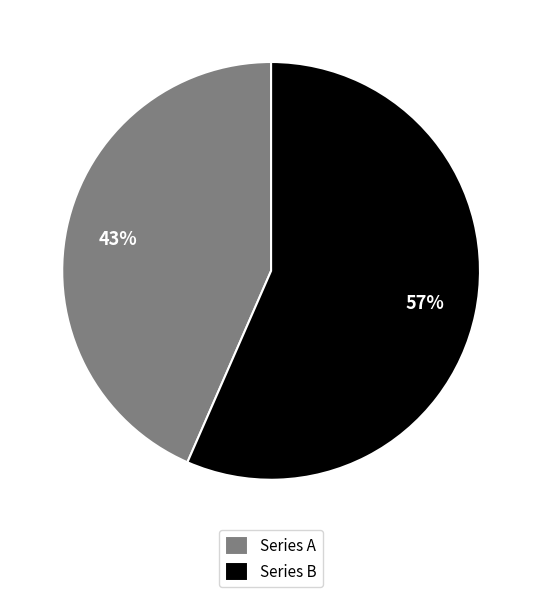

To the nearest percent, what is the average slice percentage?

50%